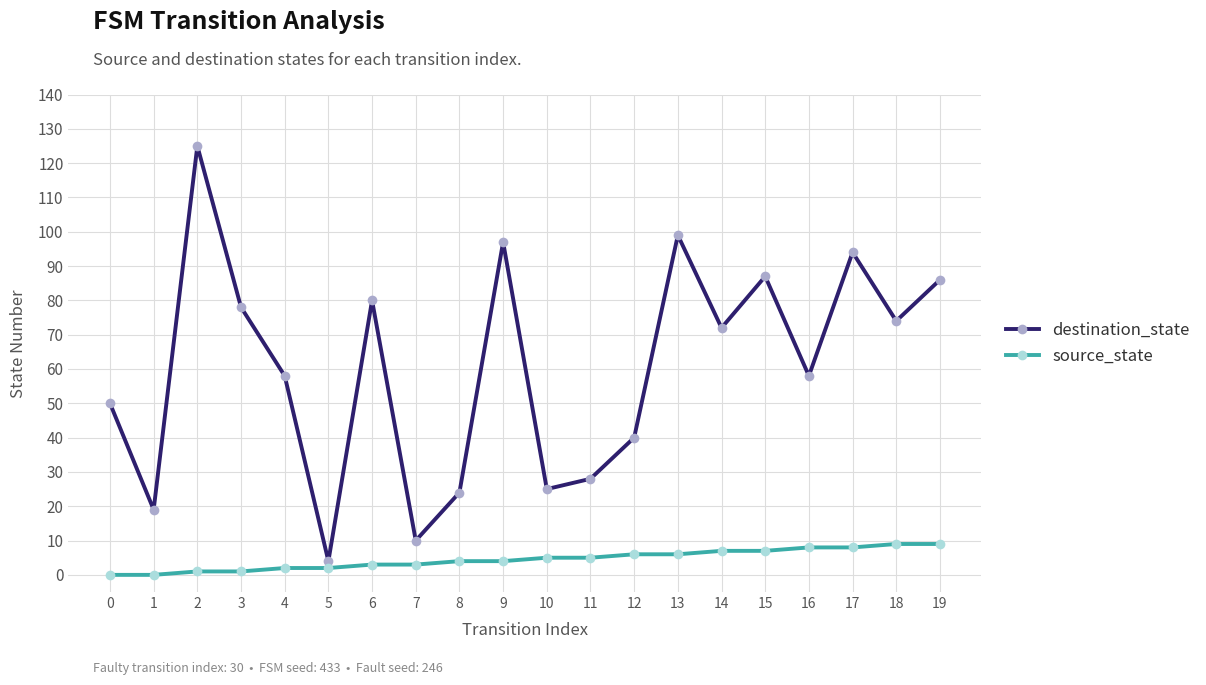

What is the difference between the maximum and minimum values in the destination_state series?

121